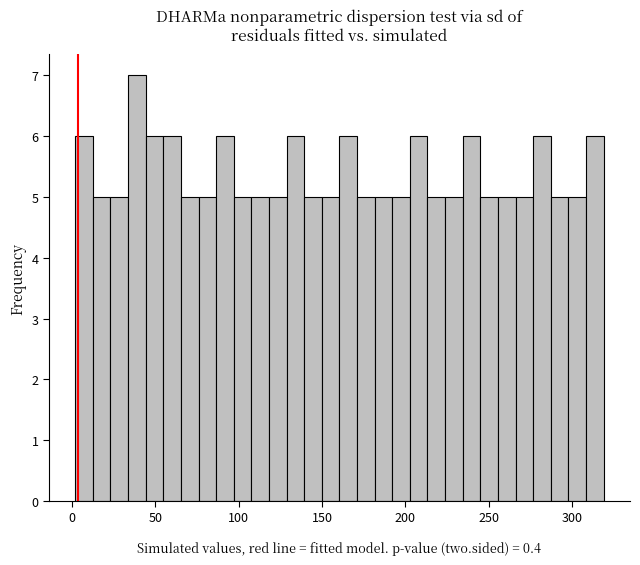

Around what value on the x-axis is the tallest bar? Give the approximate position of its centre, as read against the axis.

40